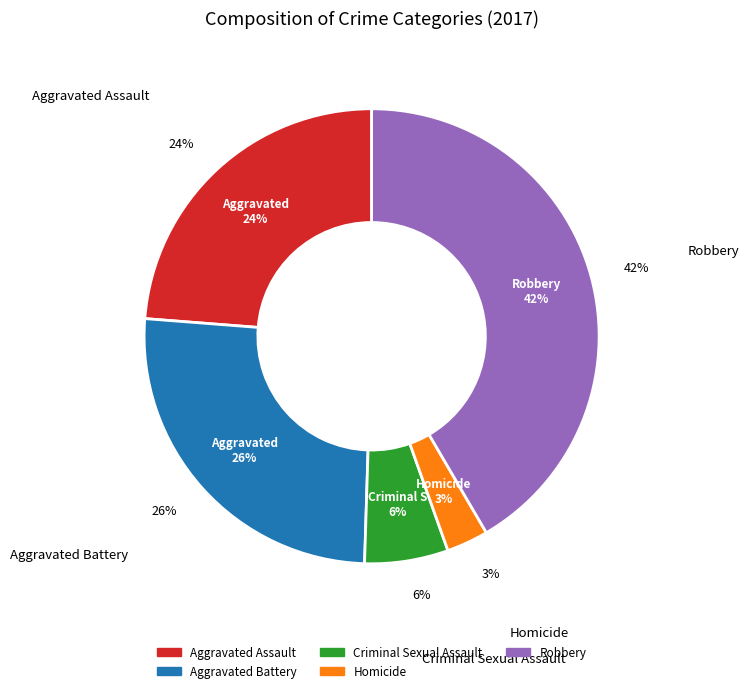

Combined, do Aggravated Battery and Robbery account for over 50%?

Yes